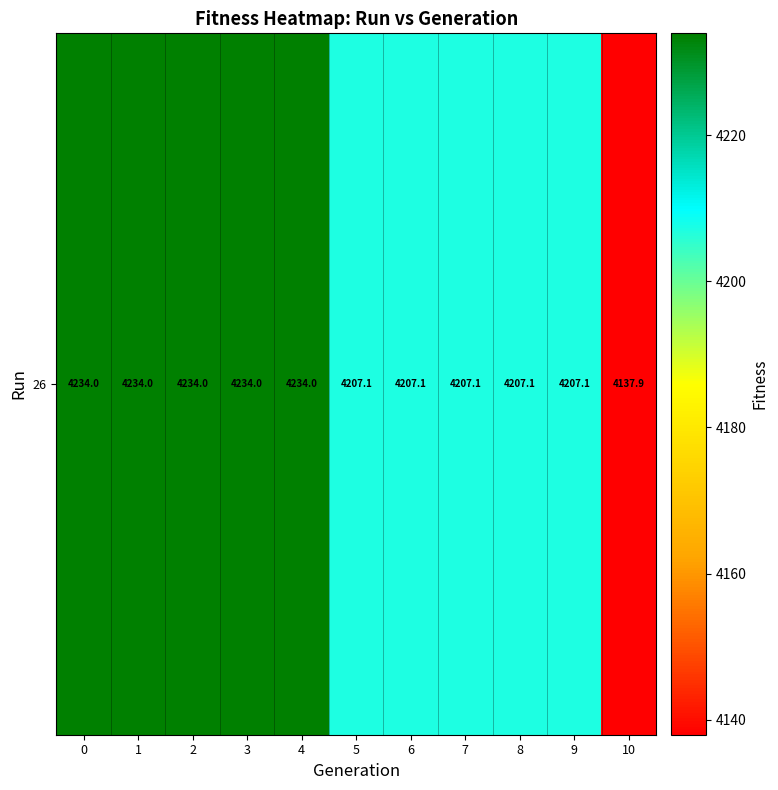

True or false: the data shows 4207.1 at 6.

True